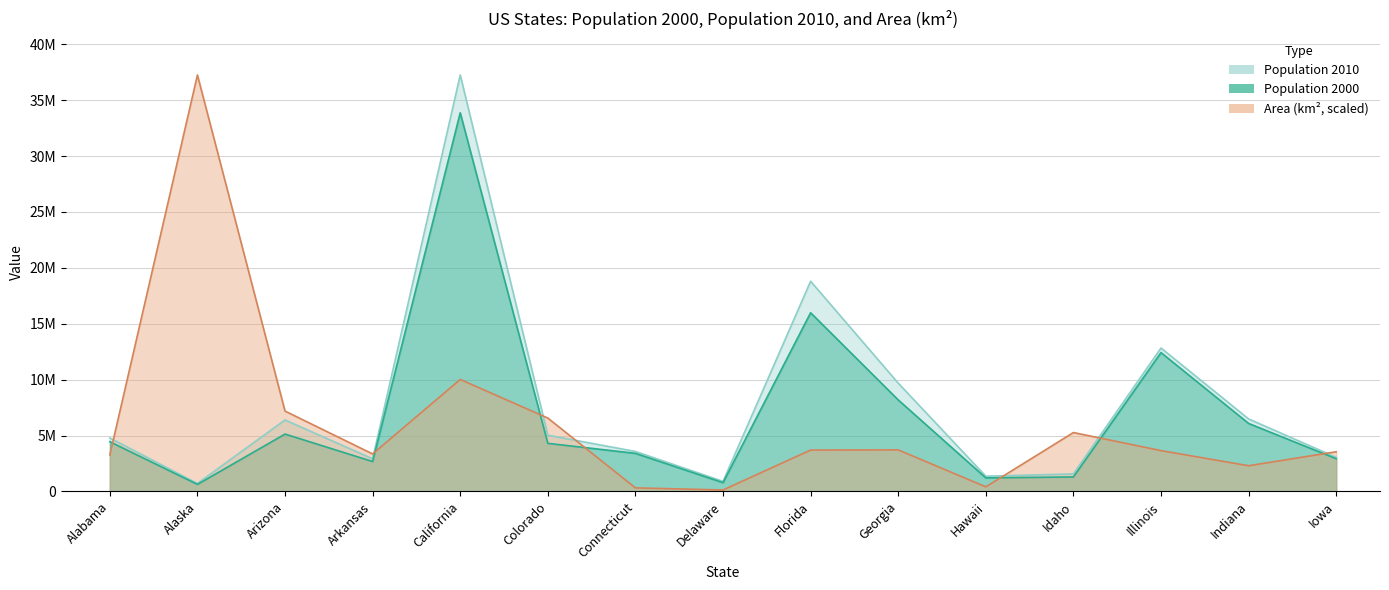

In Population 2000, how many points are lower than both neighbors (excluding endpoints)?

4